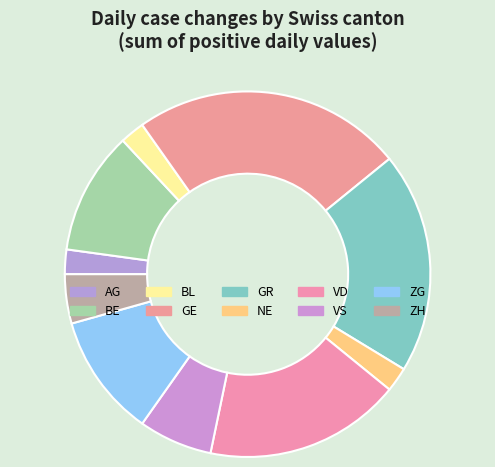

The ZH slice represents 13% of the pie. True or false?

False